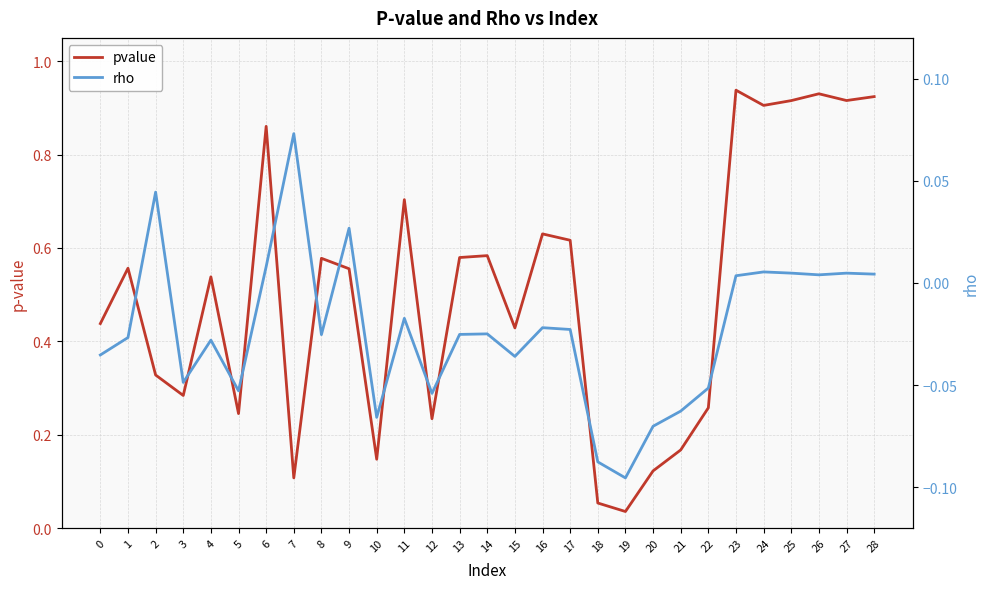

Reading left to right, extract all data points from this chart.

pvalue: 0.4	0.6	0.3	0.3	0.5	0.2	0.9	0.1	0.6	0.6	0.1	0.7	0.2	0.6	0.6	0.4	0.6	0.6	0.1	0.0	0.1	0.2	0.3	0.9	0.9	0.9	0.9	0.9	0.9
rho: -0.0	-0.0	0.0	-0.0	-0.0	-0.1	0.0	0.1	-0.0	0.0	-0.1	-0.0	-0.1	-0.0	-0.0	-0.0	-0.0	-0.0	-0.1	-0.1	-0.1	-0.1	-0.1	0.0	0.0	0.0	0.0	0.0	0.0